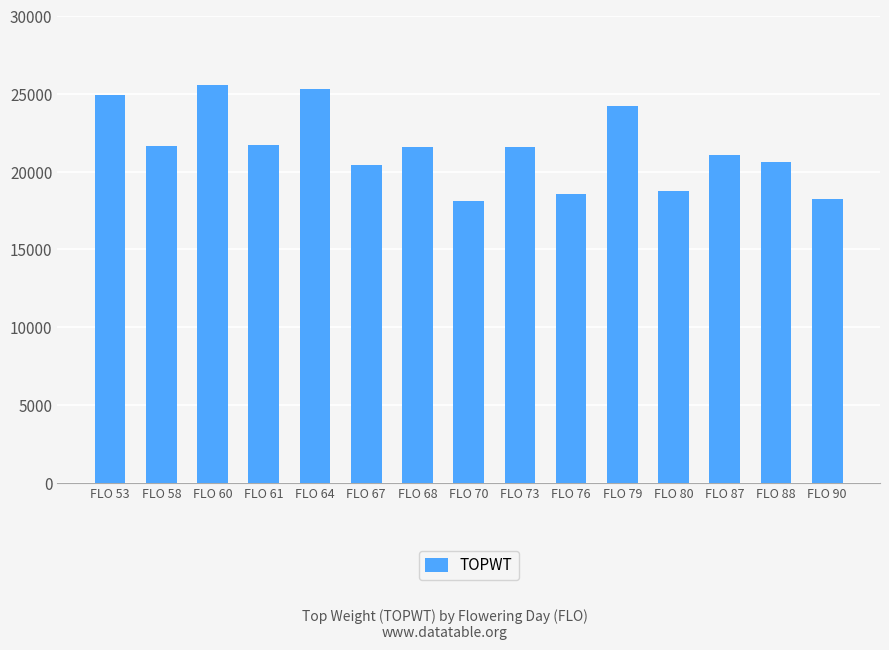

What is the change in value from FLO 67 to FLO 90?

-2243